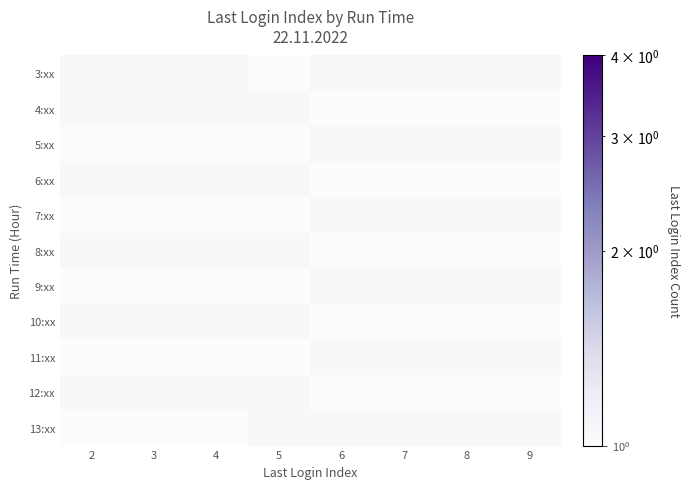

Between 8 and 9, which is larger?

9